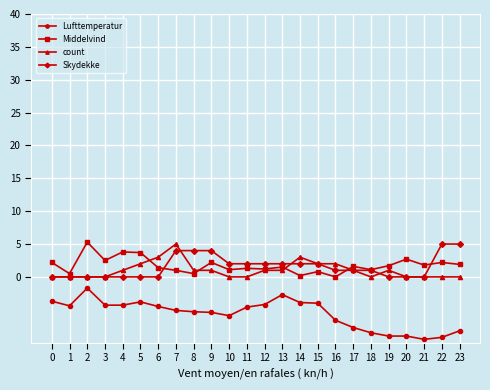

What is the spread (max minus min) of values at 18?

9.6